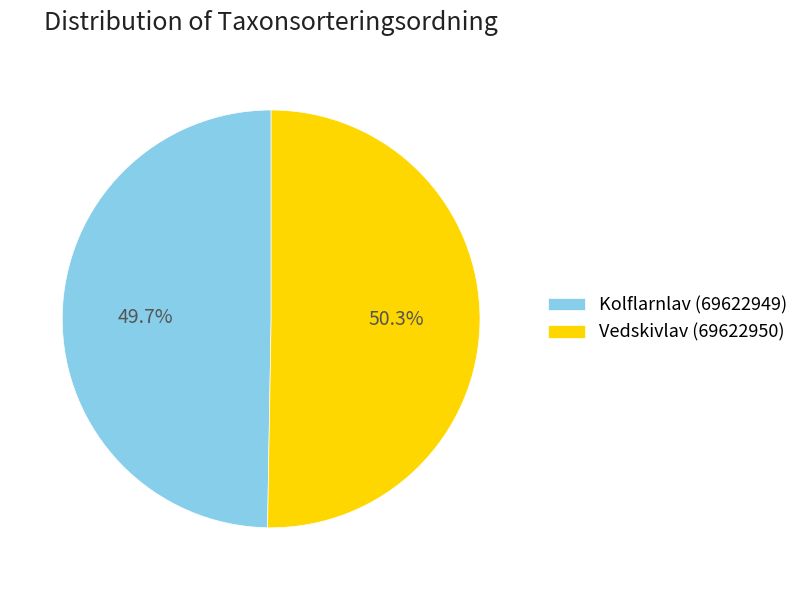

What is the largest slice in the pie chart?

Vedskivlav (69622950)